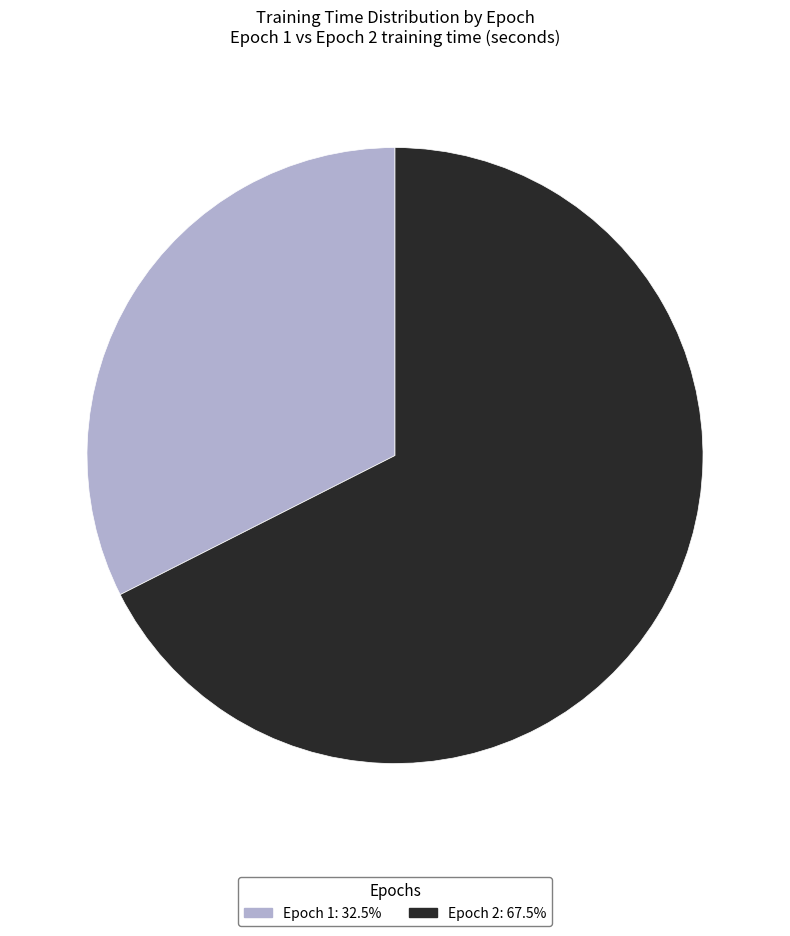

Which category has the smallest portion of the pie?

1